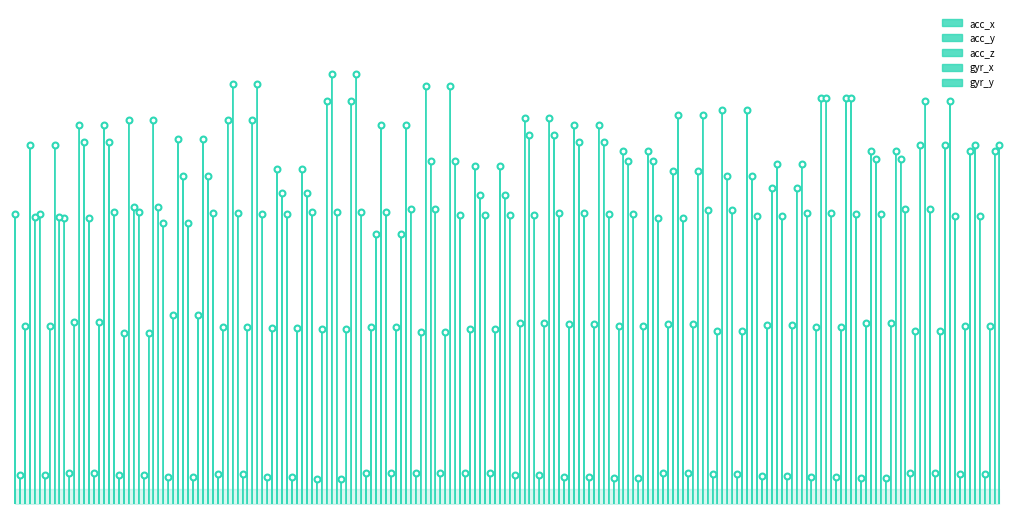

What are all the series names shown in the legend?

acc_x, acc_y, acc_z, gyr_x, gyr_y